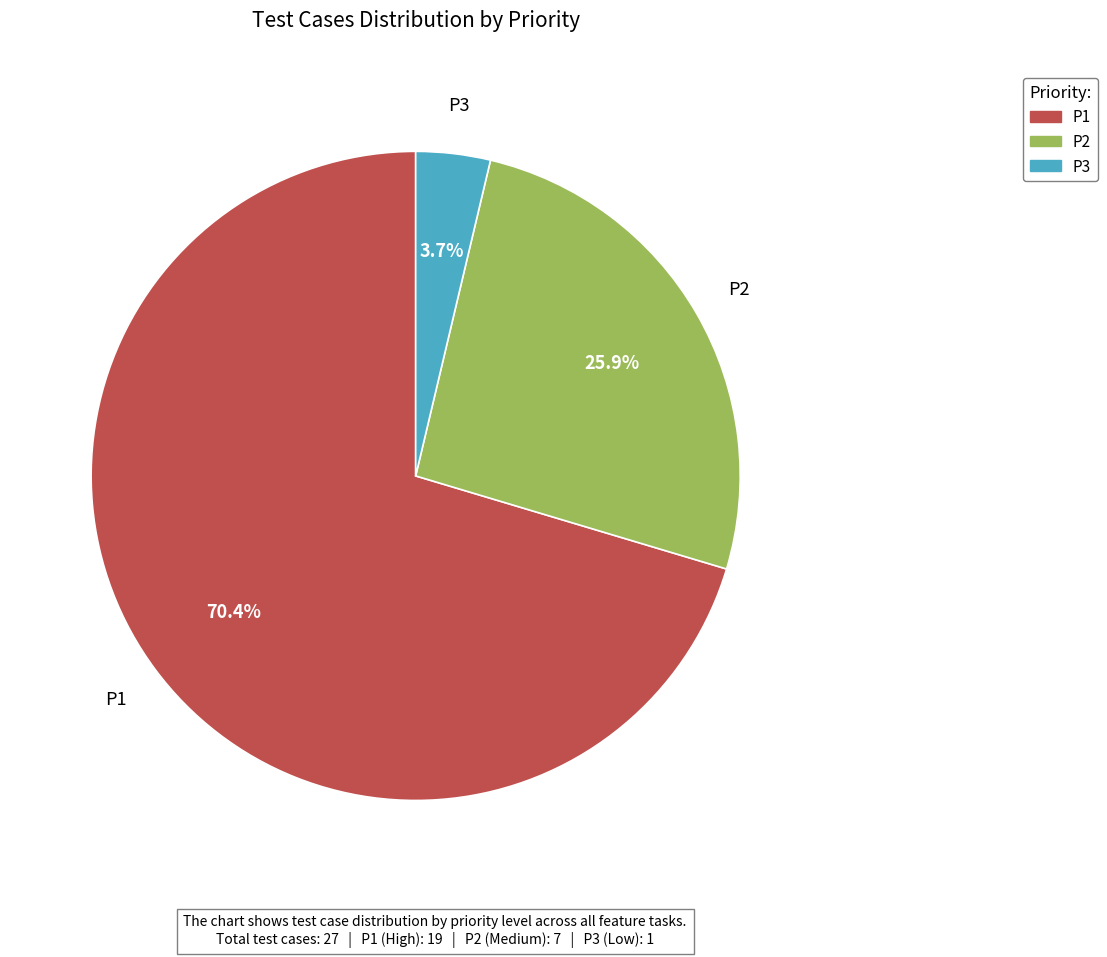

To the nearest percent, what is the difference between the P3 and P1 slice percentages?

67%